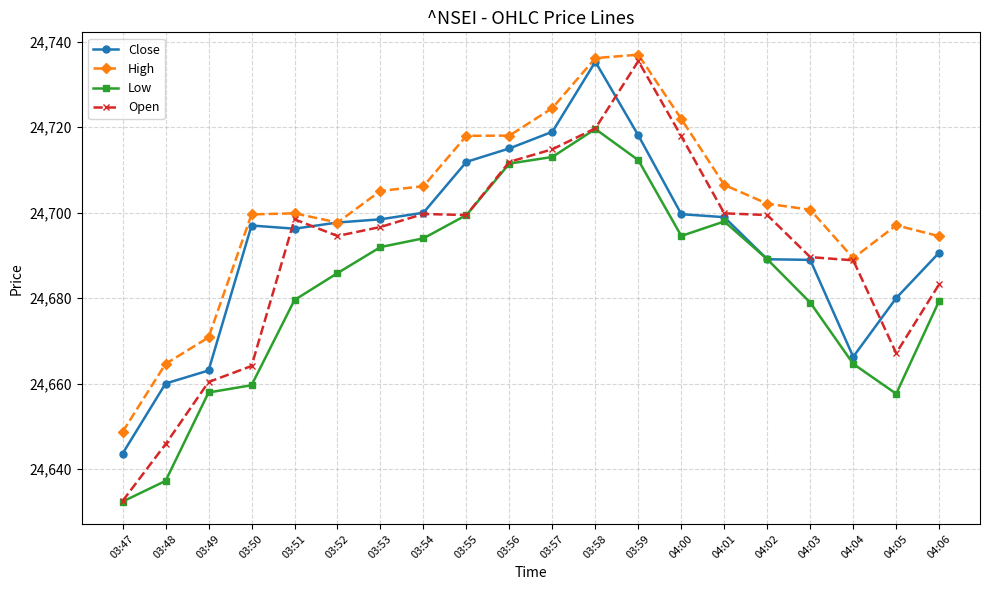

What is the label of the 11th point from the left?

03:57